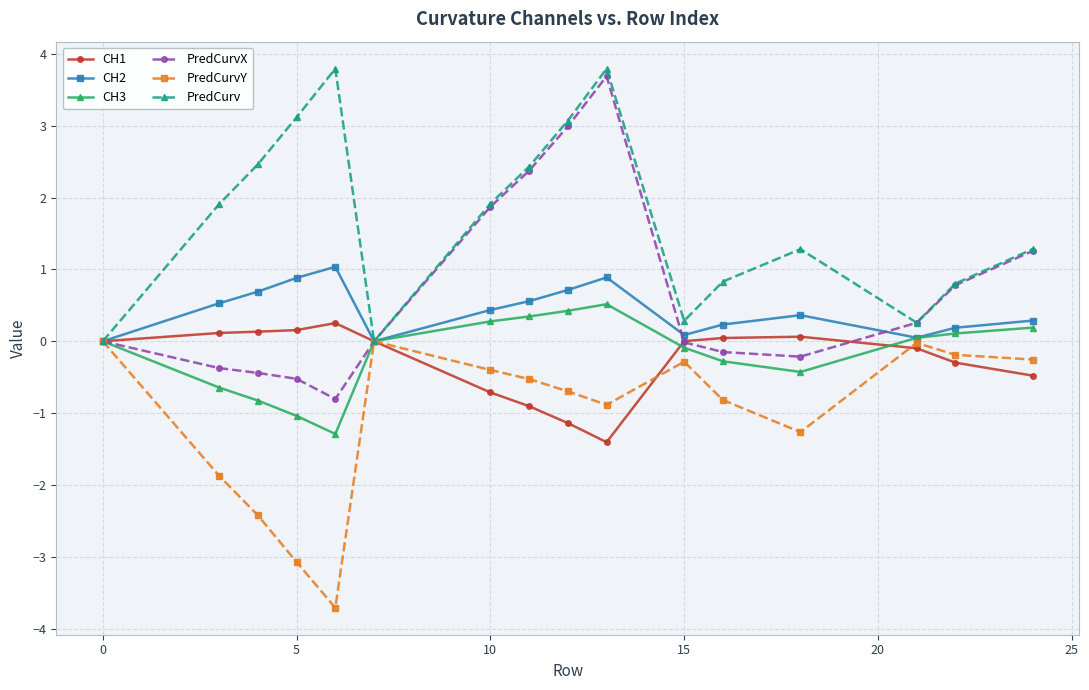

Which series ends up on top after the final intersection of PredCurvY and CH1?

PredCurvY